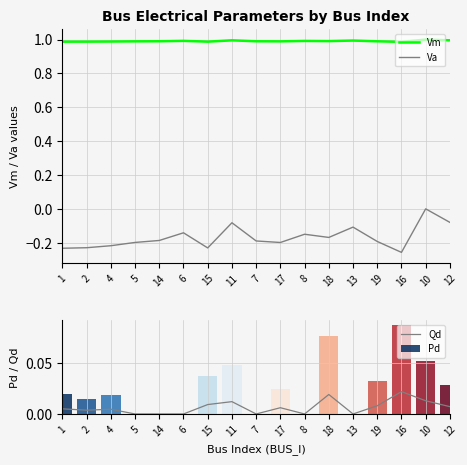

At which label is Vm closest to 0?

16